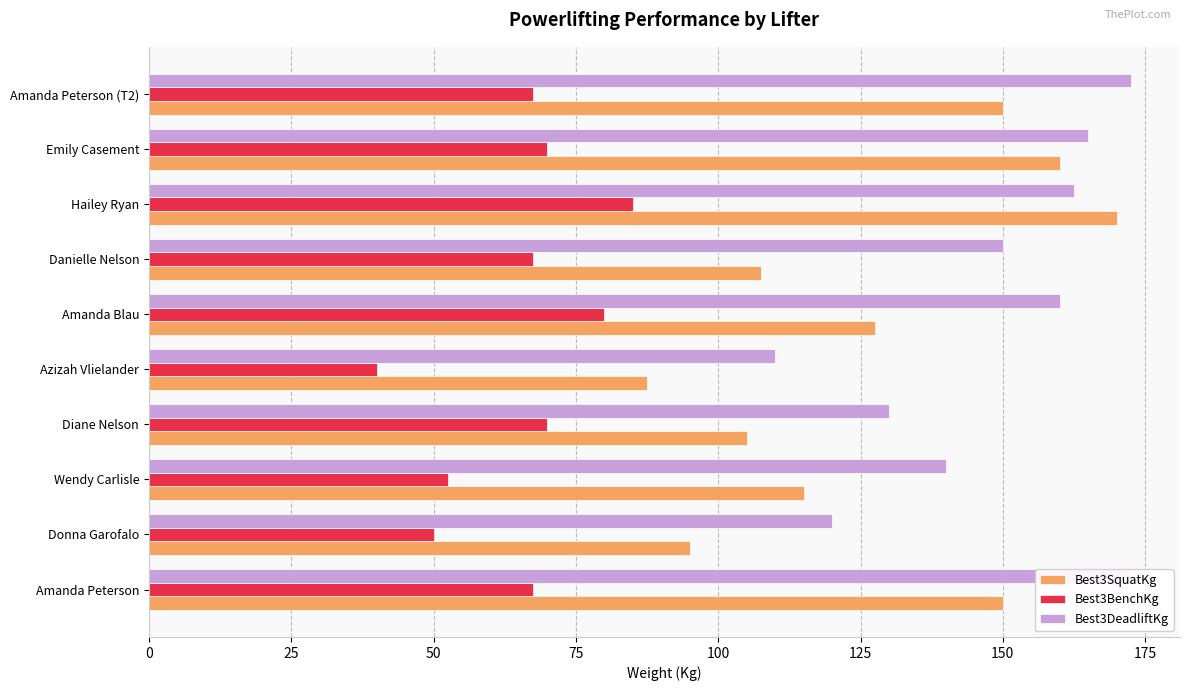

Does the chart contain any negative values?

No